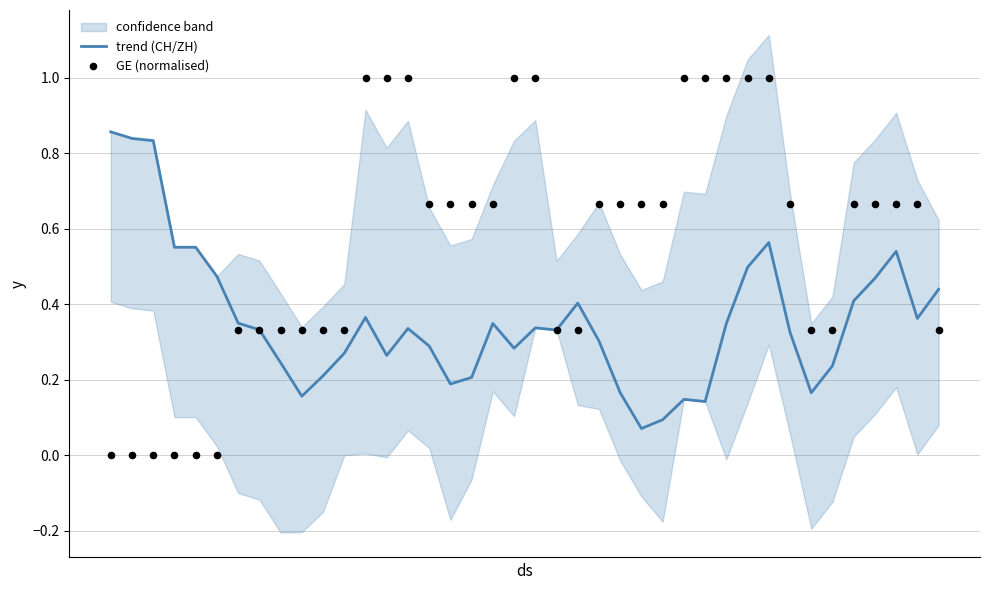

At how many categories does at least one series exceed 0?

40